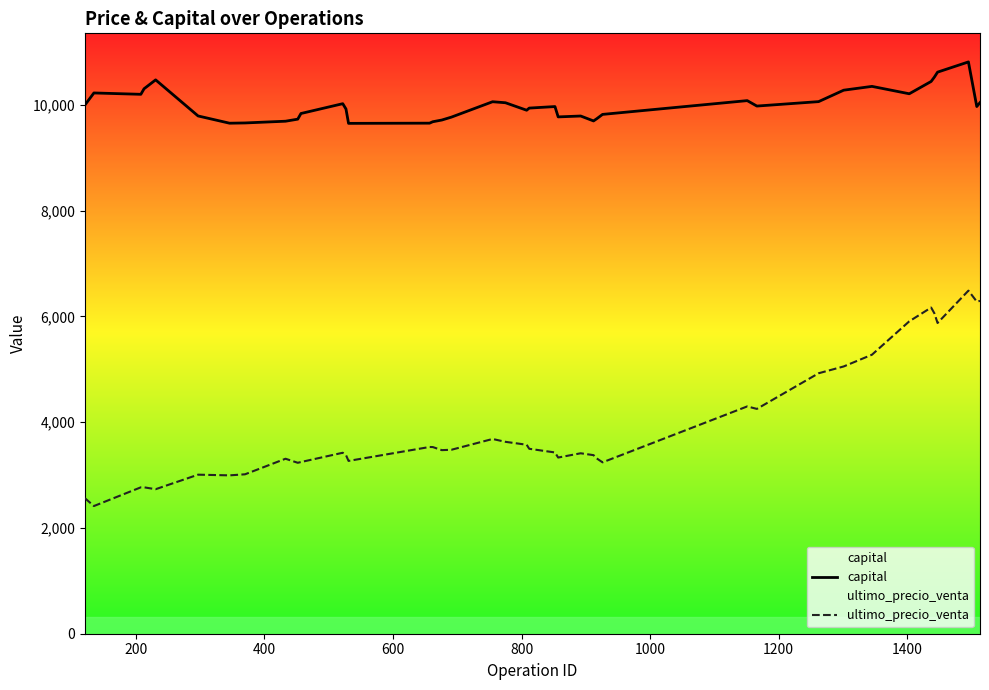

Rank the series by their maximum value, from lowest to highest.

ultimo_precio_venta, capital